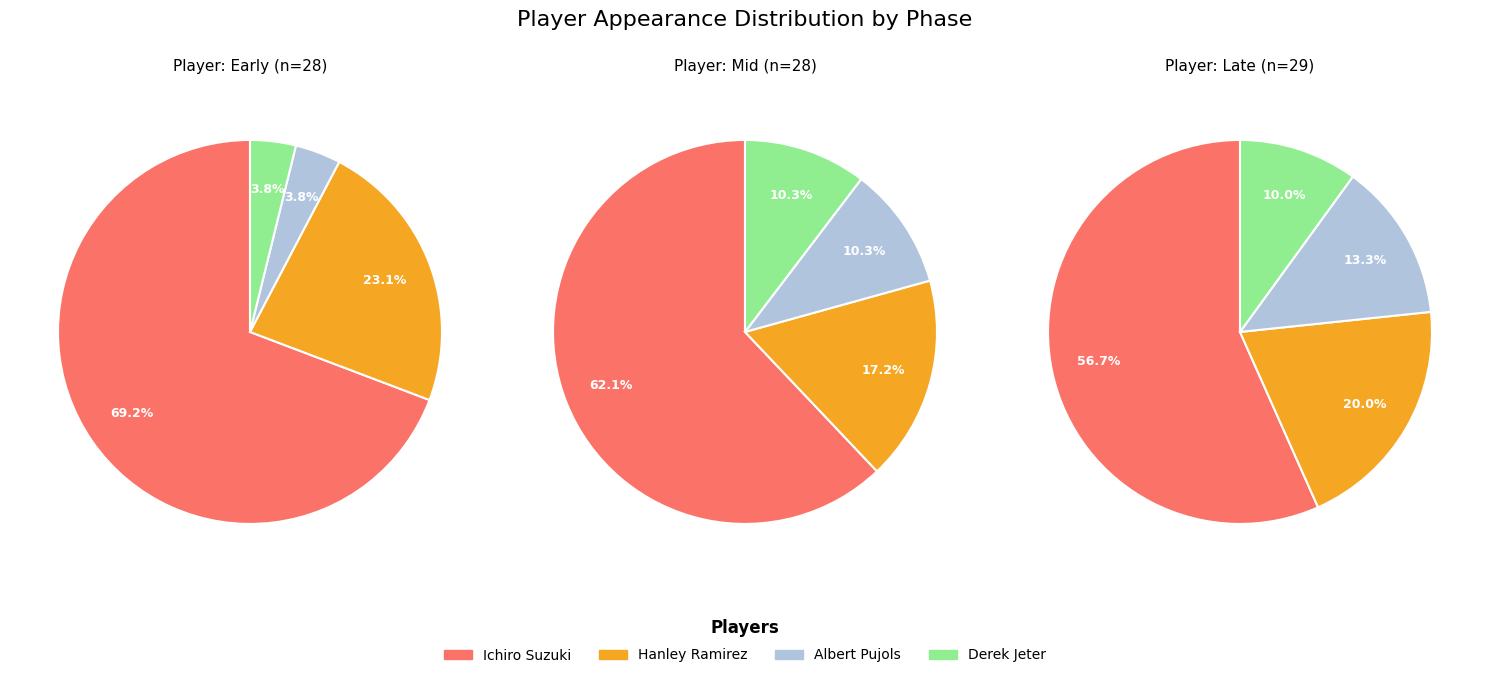

To the nearest percent, what portion does Hanley Ramirez represent?

20%